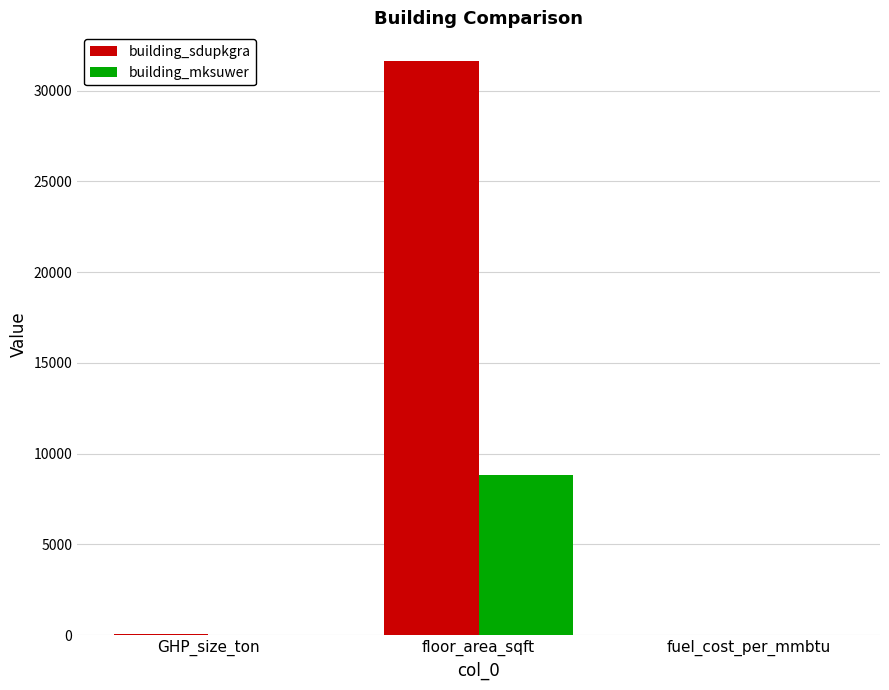

At which label is building_mksuwer closest to 4402?

fuel_cost_per_mmbtu